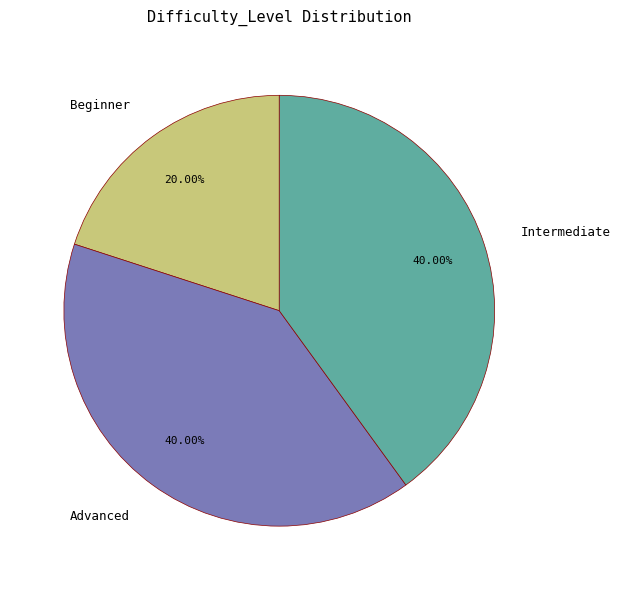

Count the number of slices in the pie.

3